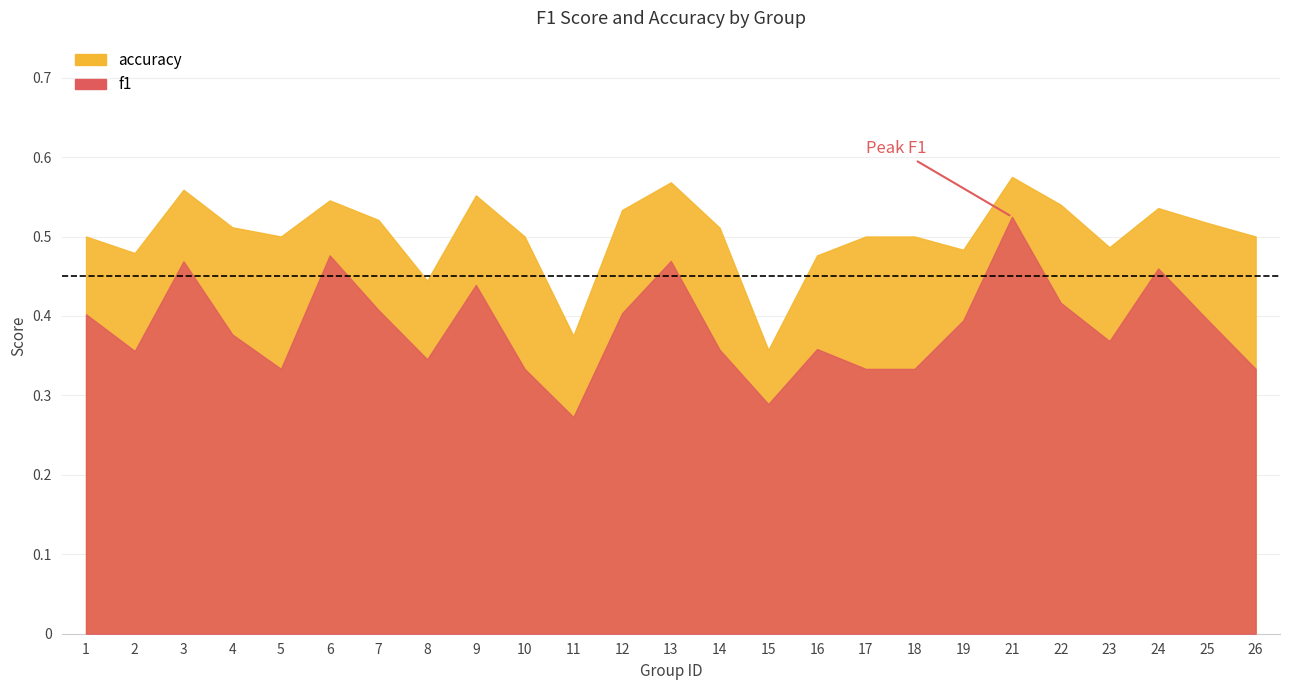

What is the value of the f1 point at the 18th from the left?

0.3